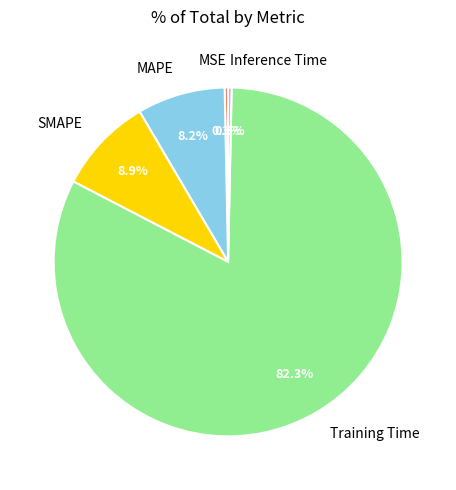

How many slices are in this pie chart?

5